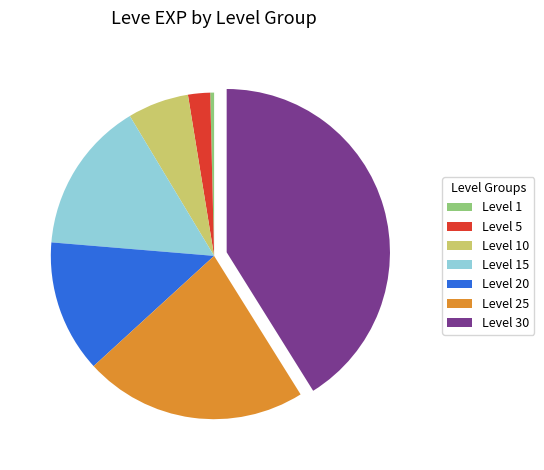

Which slice is the largest?

Level 30